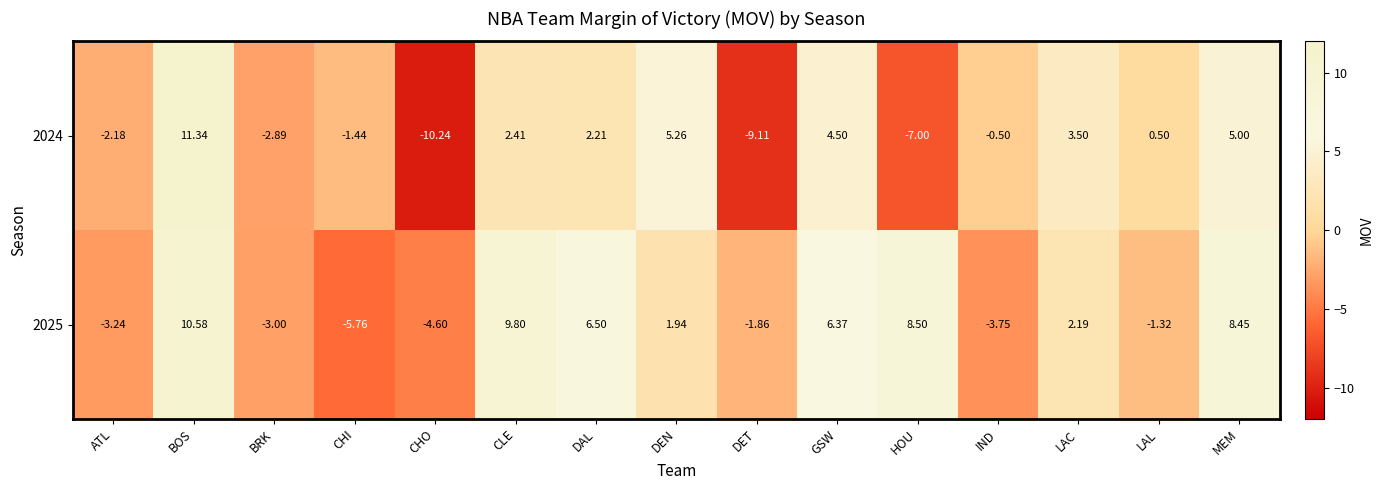

Which label corresponds to the largest value in the chart?

BOS